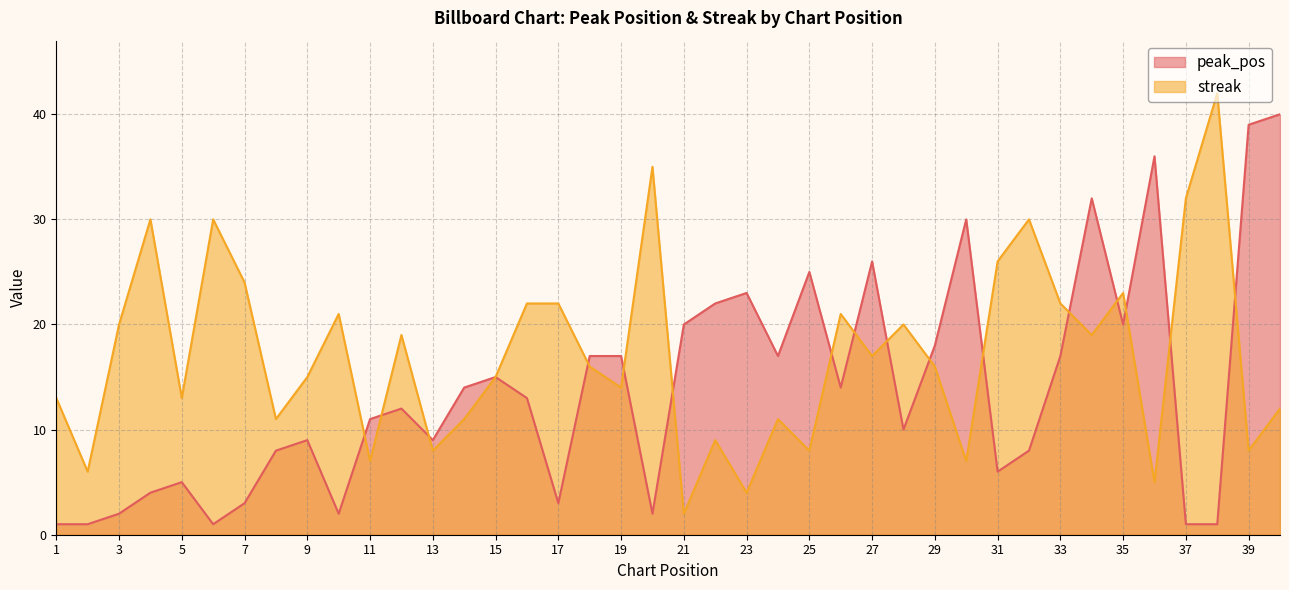

What is the difference between the peak_pos values at 12 and 16?

1